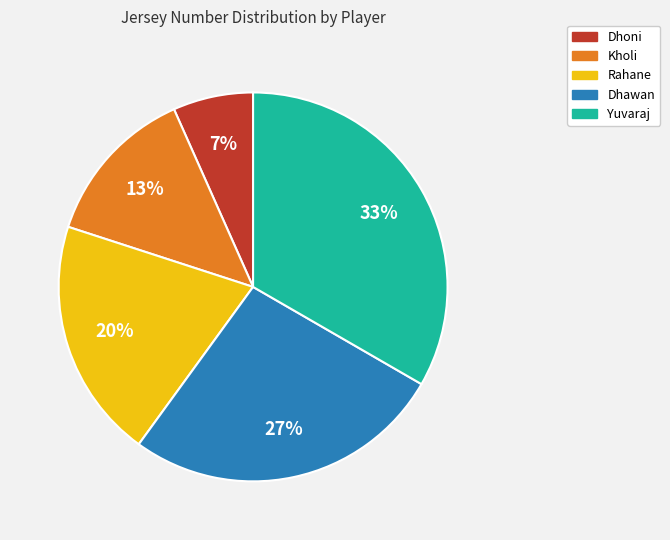

To the nearest percent, what is the average slice percentage?

20%